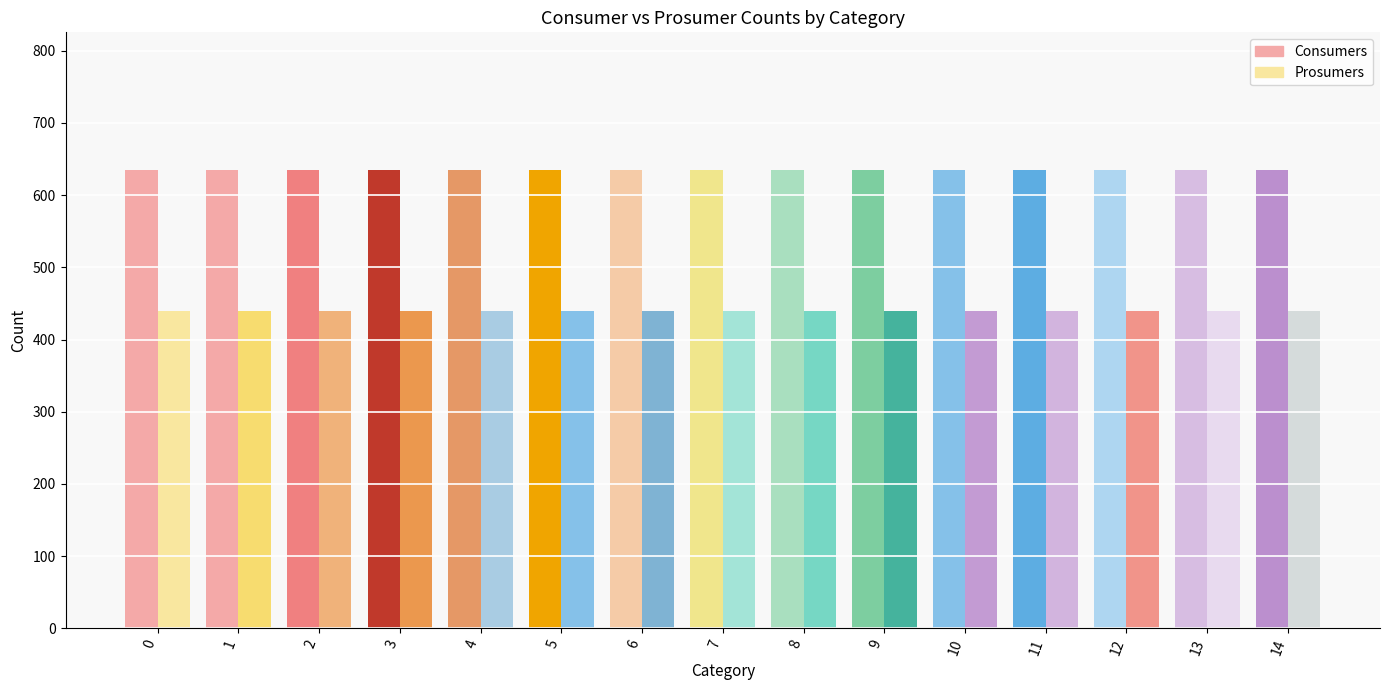

Rank the series by their maximum value, from highest to lowest.

Consumers, Prosumers